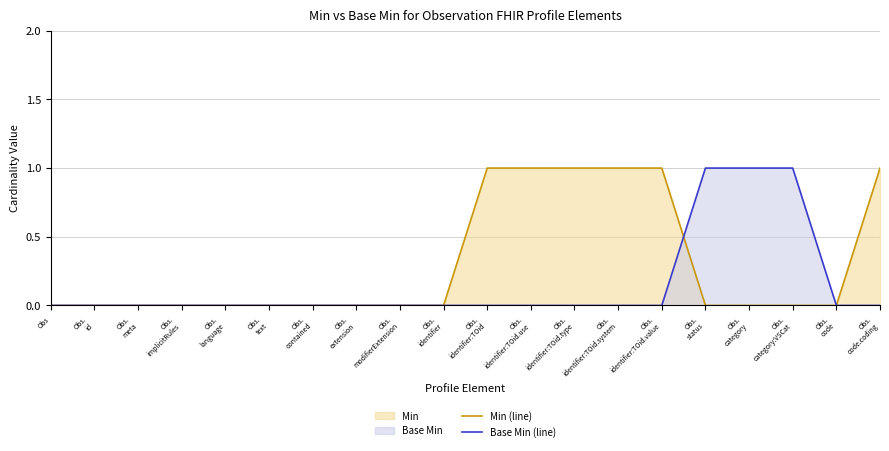

Reading left to right, extract all data points from this chart.

Min (line): Obs=0	Obs.
id=0	Obs.
meta=0	Obs.
implicitRules=0	Obs.
language=0	Obs.
text=0	Obs.
contained=0	Obs.
extension=0	Obs.
modifierExtension=0	Obs.
identifier=0	Obs.
identifier:TOid=1	Obs.
identifier:TOid.use=1	Obs.
identifier:TOid.type=1	Obs.
identifier:TOid.system=1	Obs.
identifier:TOid.value=1	Obs.
status=0	Obs.
category=0	Obs.
category:VSCat=0	Obs.
code=0	Obs.
code.coding=1
Base Min (line): Obs=0	Obs.
id=0	Obs.
meta=0	Obs.
implicitRules=0	Obs.
language=0	Obs.
text=0	Obs.
contained=0	Obs.
extension=0	Obs.
modifierExtension=0	Obs.
identifier=0	Obs.
identifier:TOid=0	Obs.
identifier:TOid.use=0	Obs.
identifier:TOid.type=0	Obs.
identifier:TOid.system=0	Obs.
identifier:TOid.value=0	Obs.
status=1	Obs.
category=1	Obs.
category:VSCat=1	Obs.
code=0	Obs.
code.coding=0